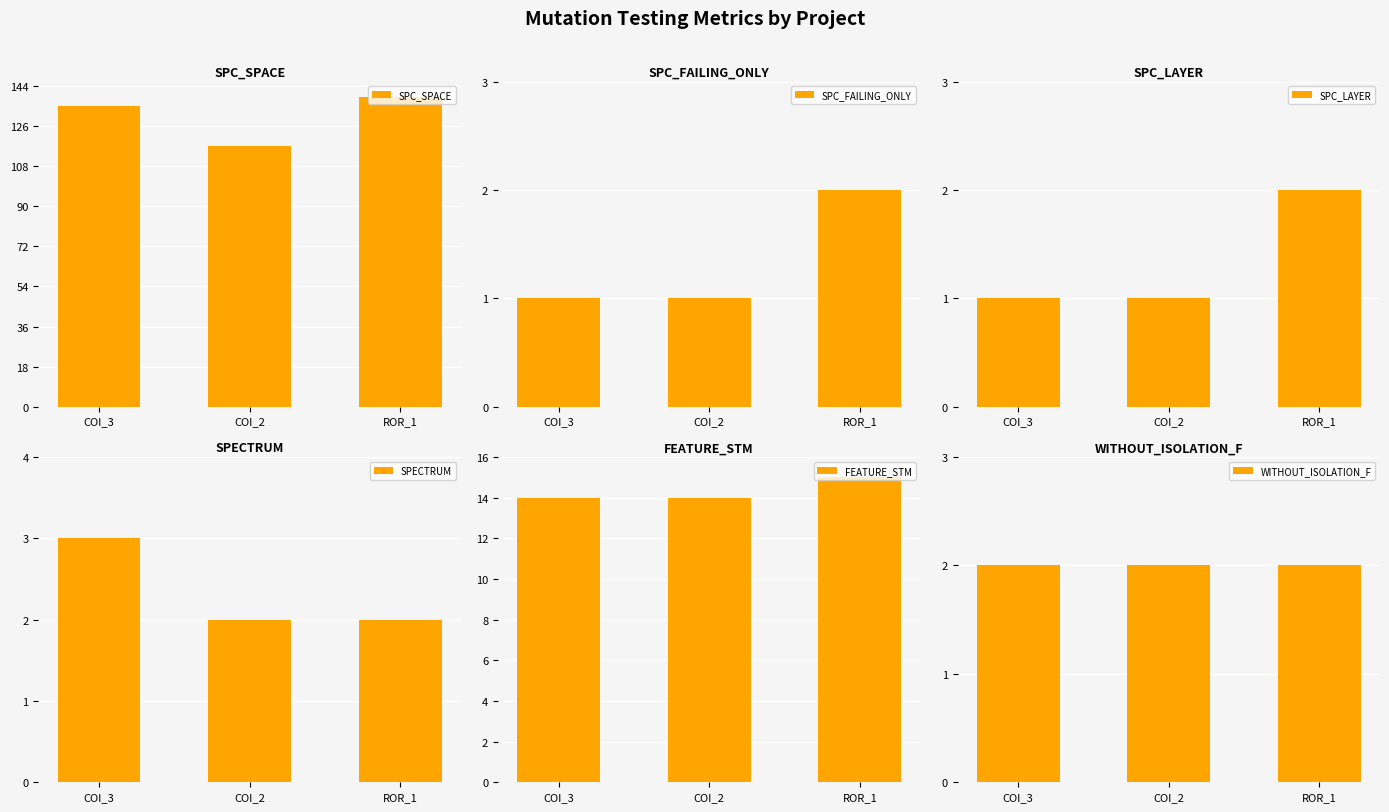

At which label is WITHOUT_ISOLATION_F closest to 2?

COI_3